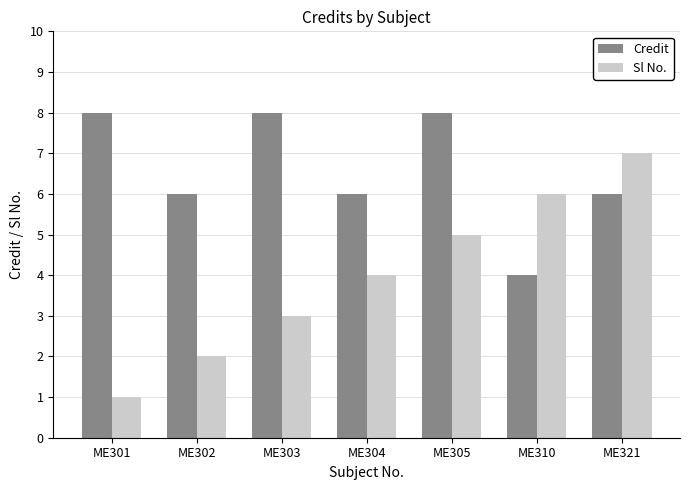

What is the total value across all series at ME304?

10